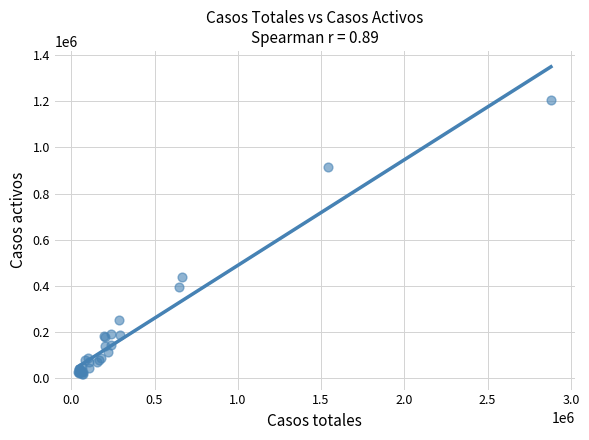

What Y value in the scatter plot is closest to 610883?

437893